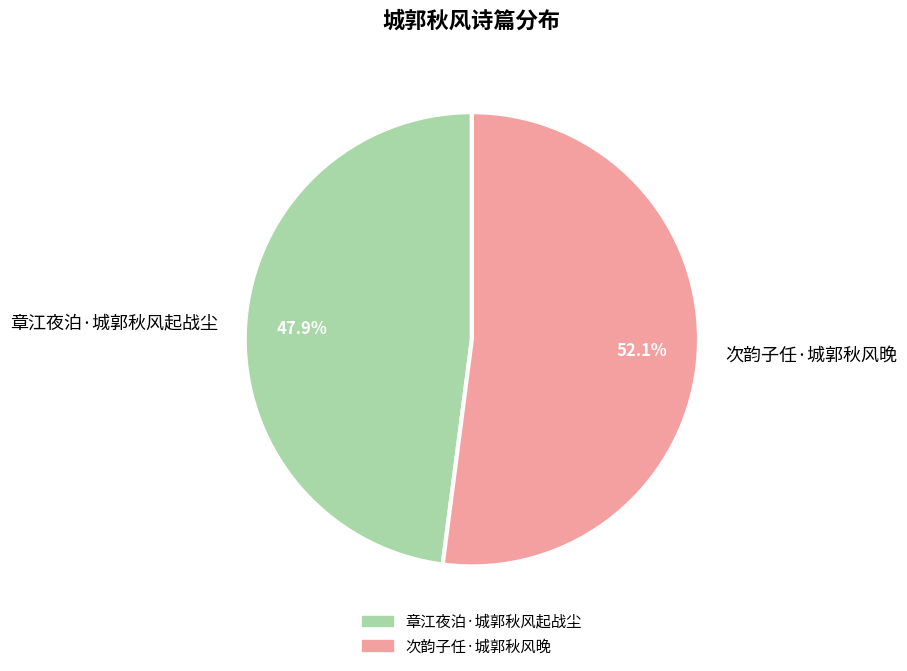

Which has a higher value, 章江夜泊·城郭秋风起战尘 or 次韵子任·城郭秋风晚?

次韵子任·城郭秋风晚